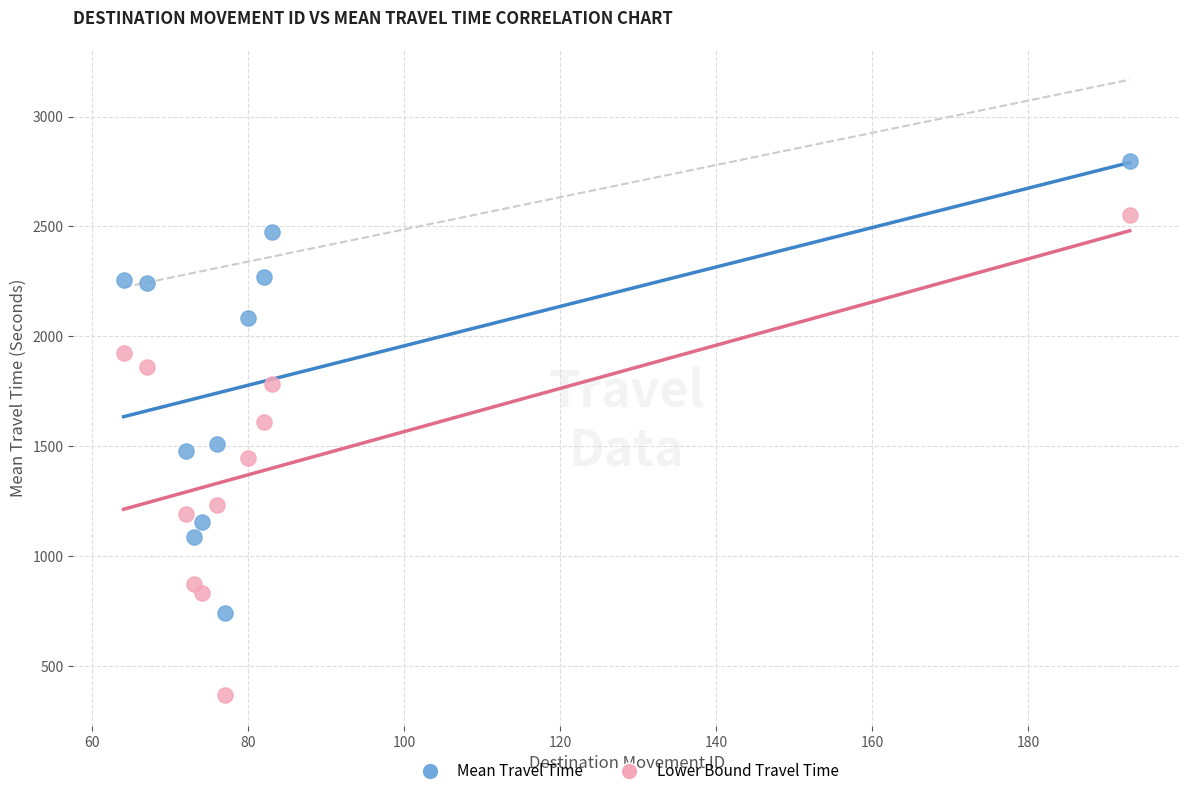

Across all data points, what is the range of X values (max minus min)?

129